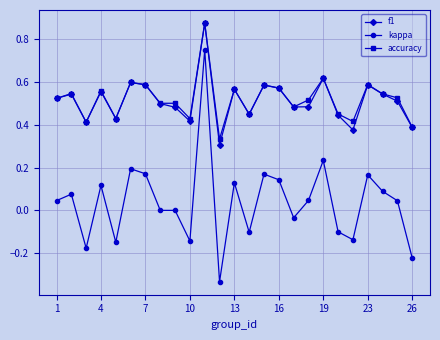

What is the difference between the maximum and minimum values in the kappa series?

1.1